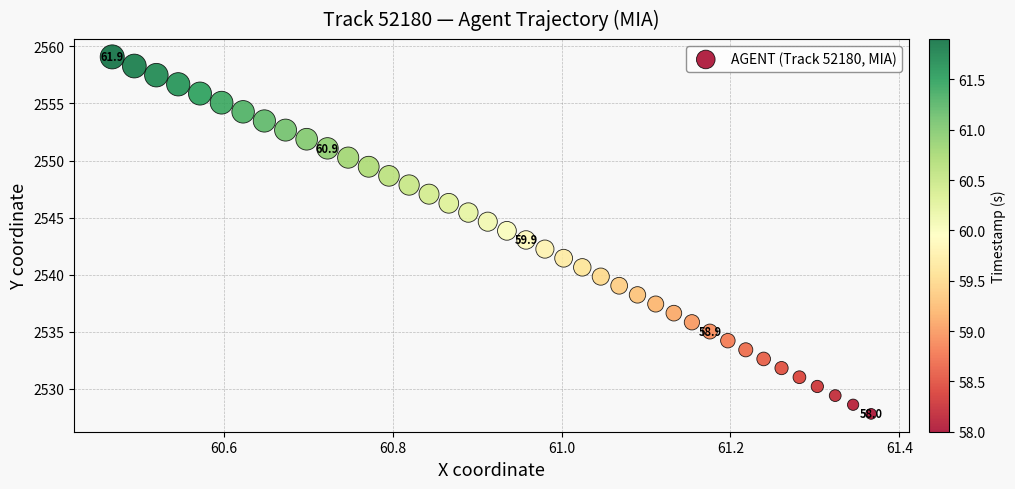

What is the range of Y values (max minus min)?

31.3